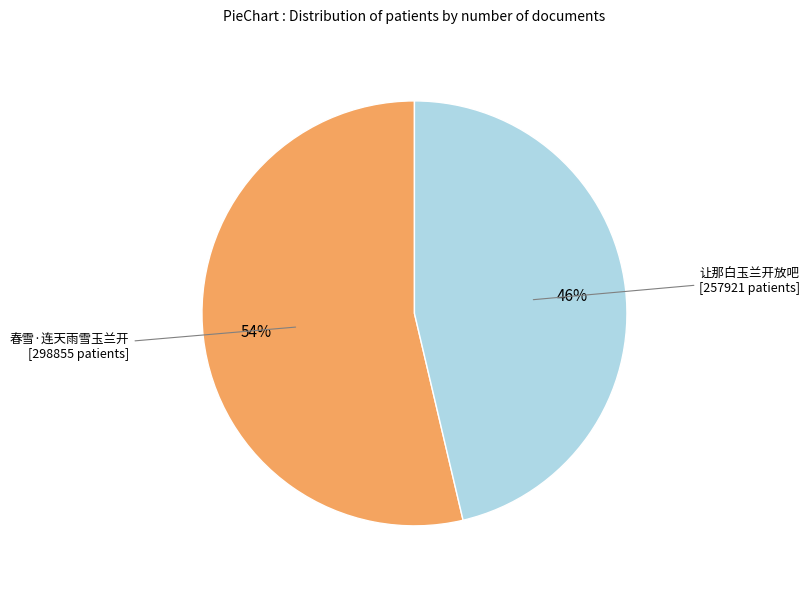

Count the number of slices in the pie.

2